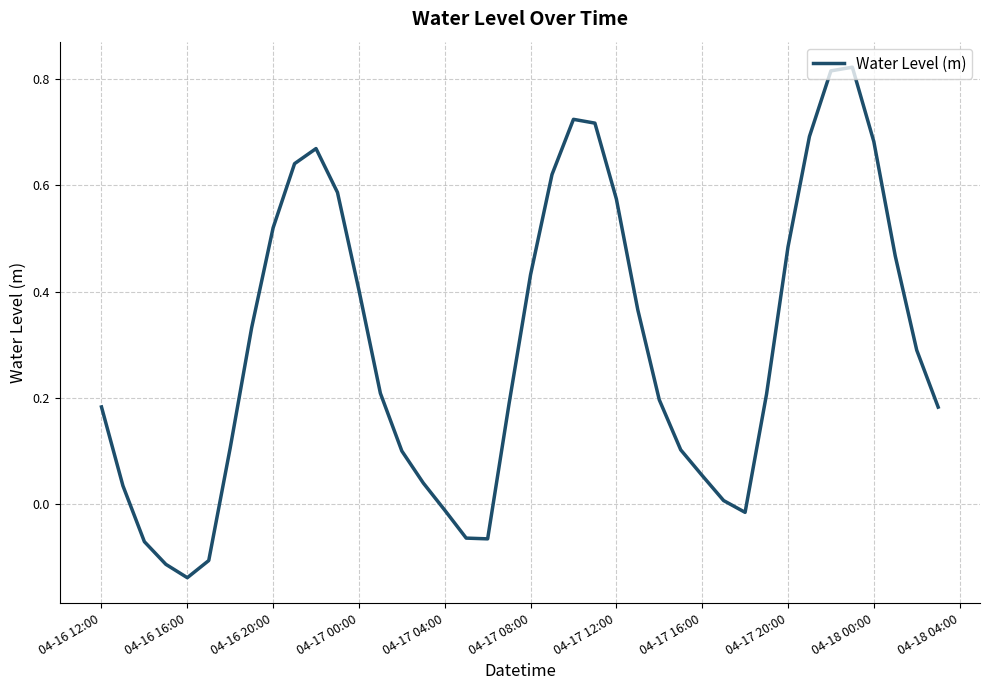

What is the difference between the maximum and minimum values?

1.0